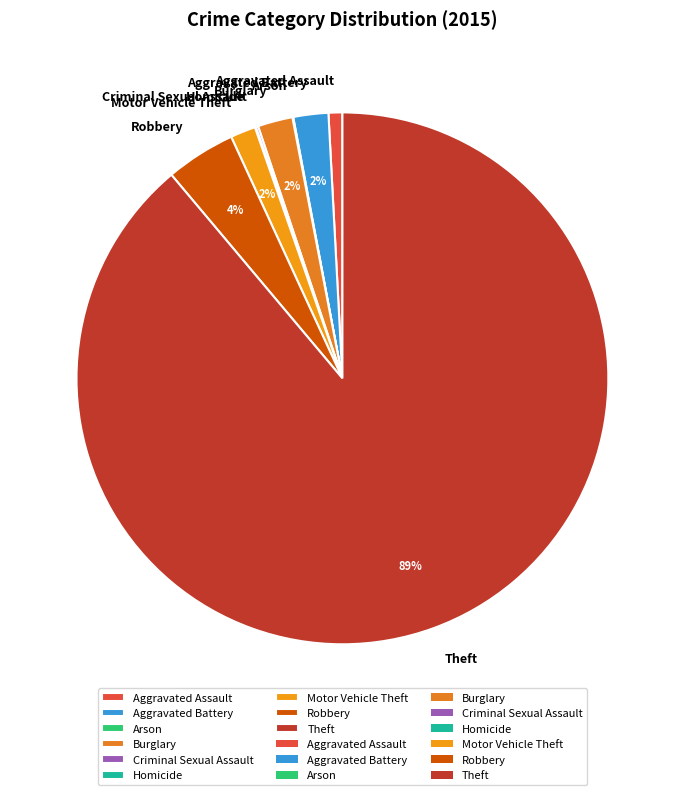

Is it true that Robbery is 4% of the pie?

True